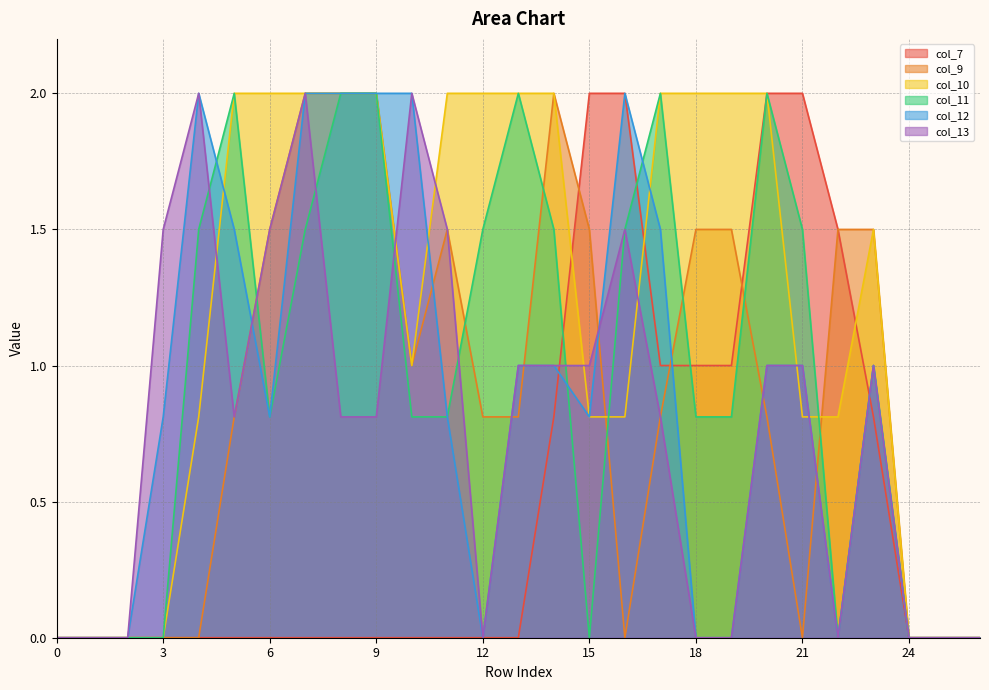

What is the difference between the highest and lowest values at 9?

2.0